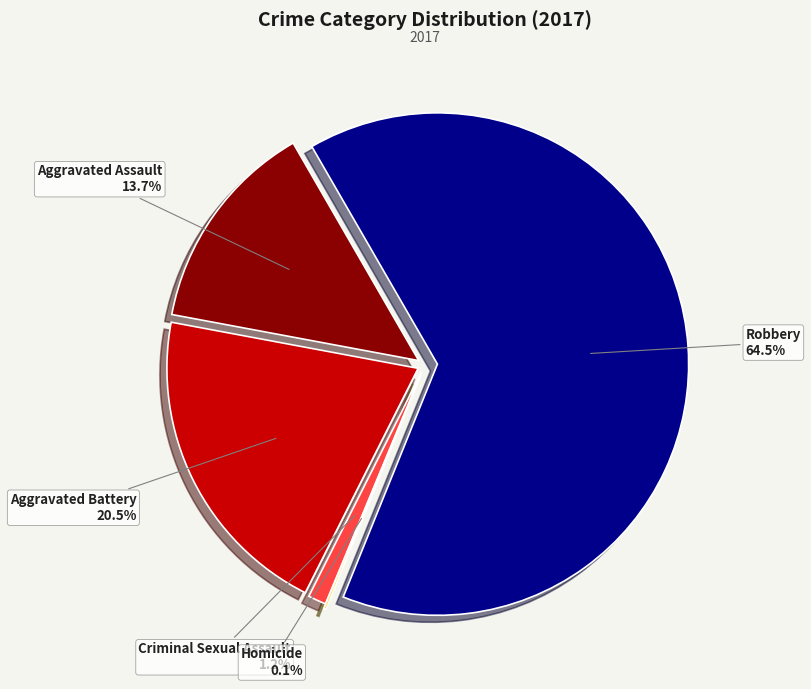

Rank the categories by value from highest to lowest.

Robbery, Aggravated Battery, Aggravated Assault, Criminal Sexual Assault, Homicide